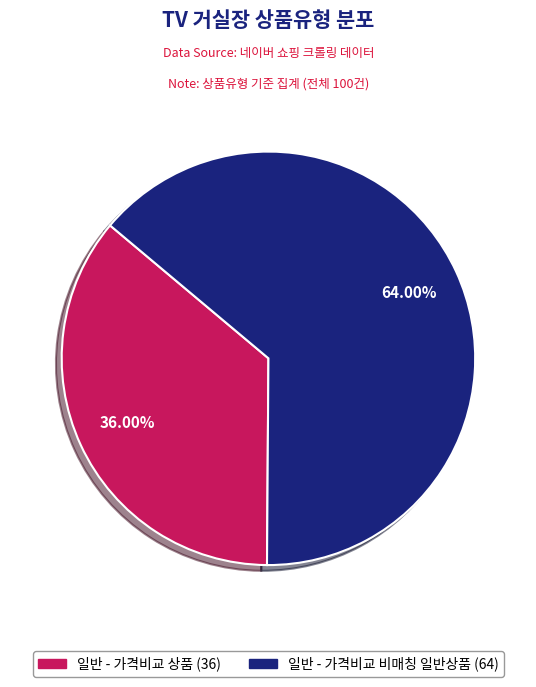

Combined, do 일반 - 가격비교 상품 and 일반 - 가격비교 비매칭 일반상품 account for over 50%?

Yes